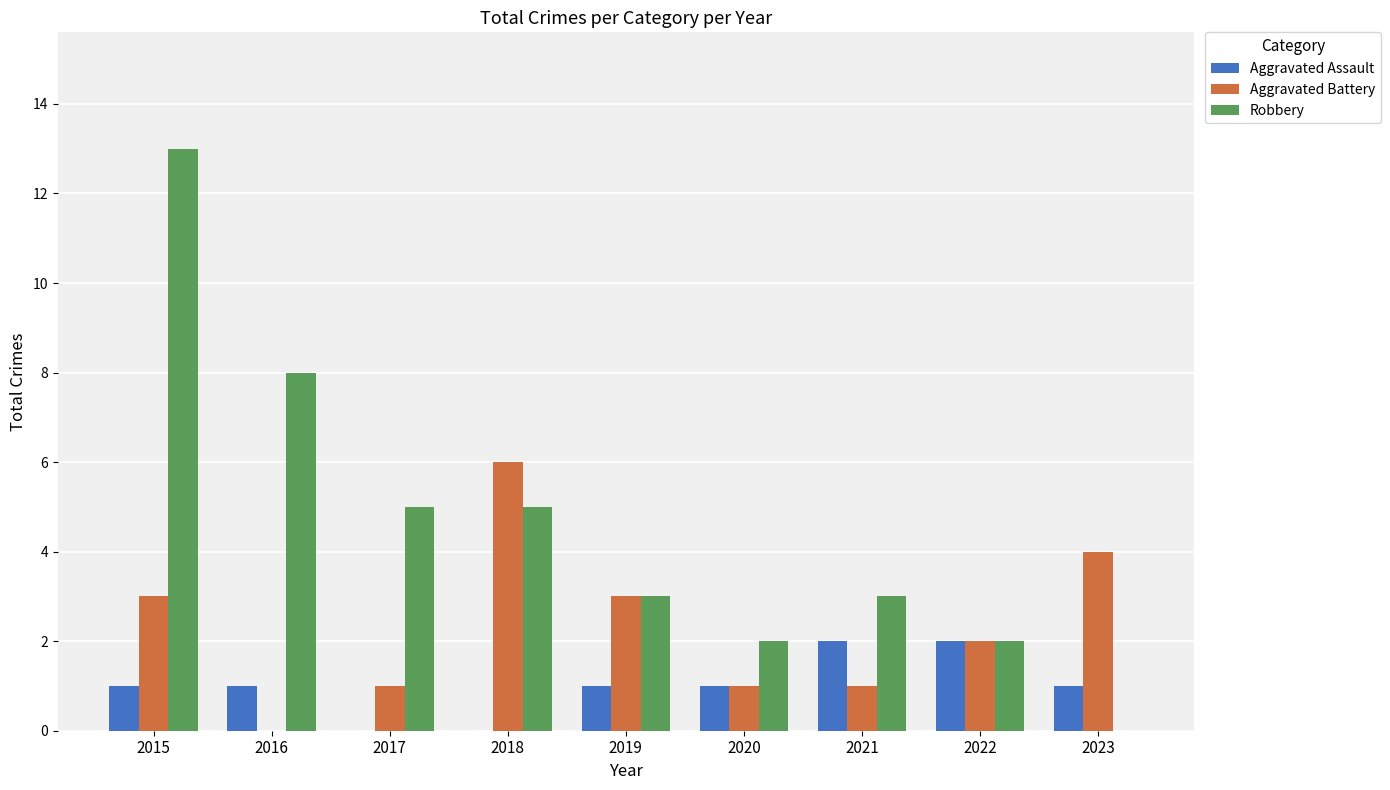

Which series has the largest range (max minus min)?

Robbery